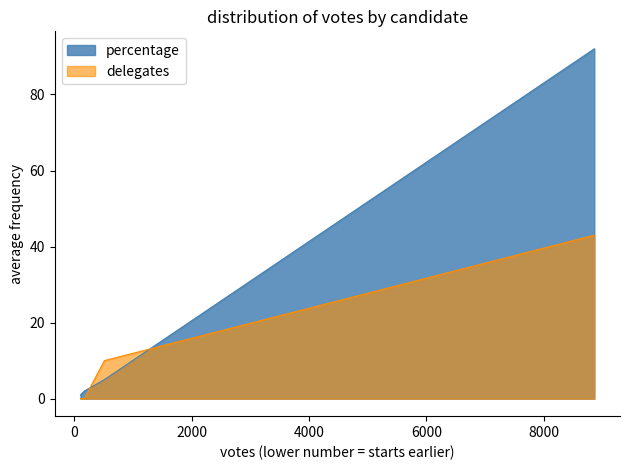

Which series has the largest range (max minus min)?

percentage